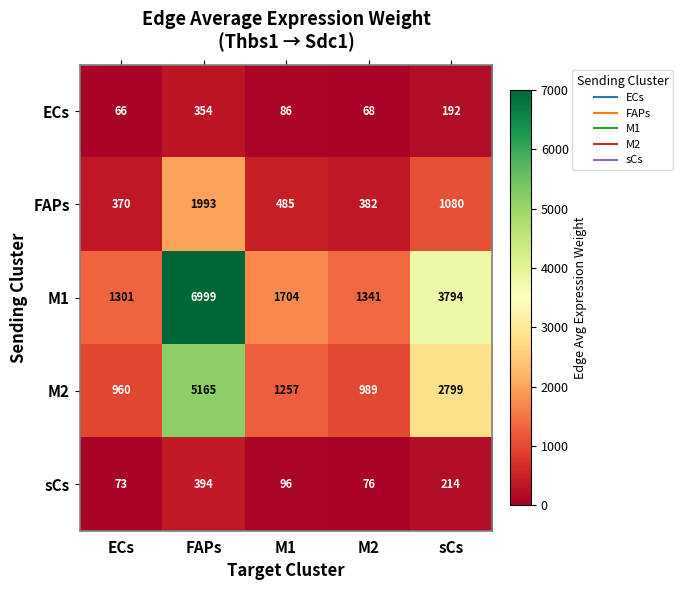

Reading right to left, what are all the values shown in this chart?

ECs: sCs=192	M2=68	M1=86	FAPs=354	ECs=66
FAPs: sCs=1080	M2=382	M1=485	FAPs=1993	ECs=370
M1: sCs=3794	M2=1341	M1=1704	FAPs=6999	ECs=1301
M2: sCs=2799	M2=989	M1=1257	FAPs=5165	ECs=960
sCs: sCs=214	M2=76	M1=96	FAPs=394	ECs=73